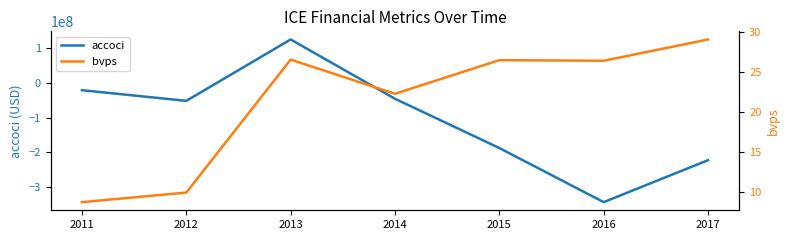

Between 2013 and 2016, which series saw the biggest shift?

accoci